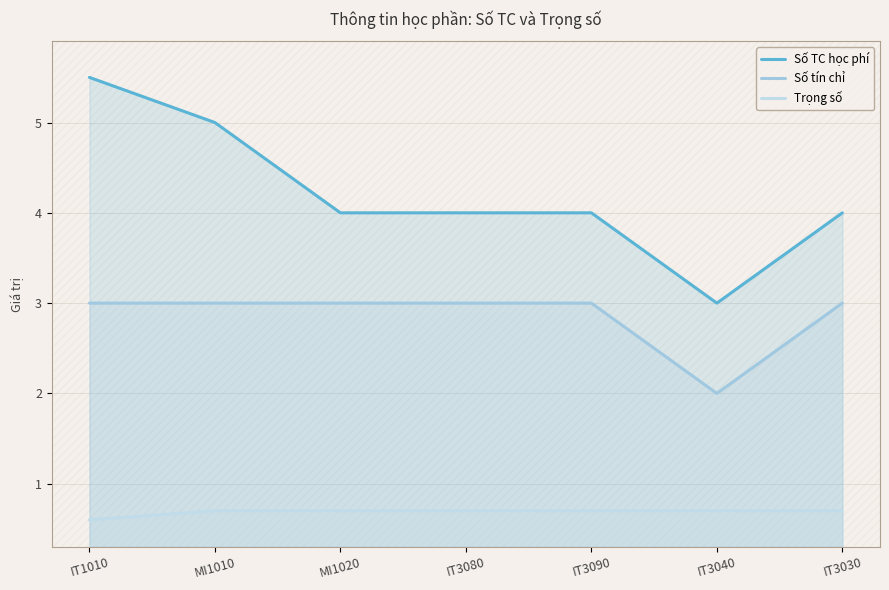

True or false: Số tín chỉ and Trọng số intersect in this chart.

False